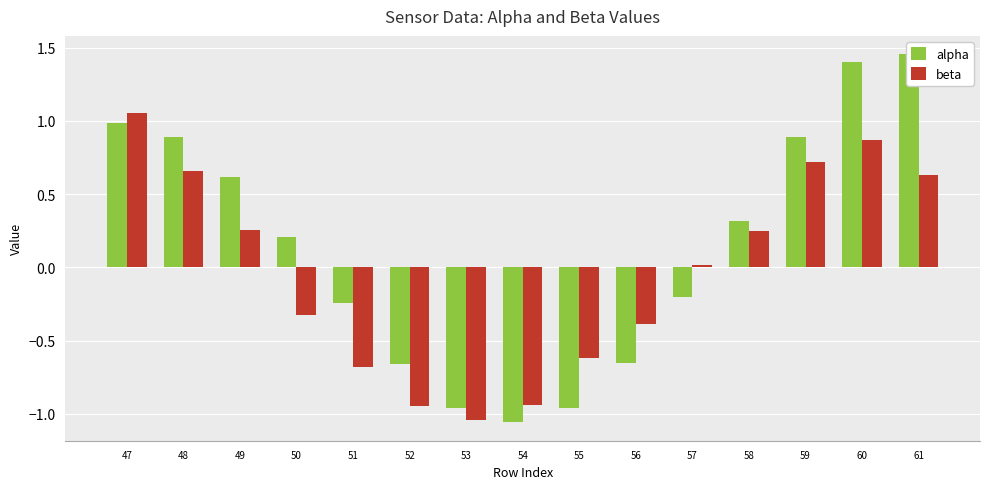

What is the total value across all series at 57?

-0.2